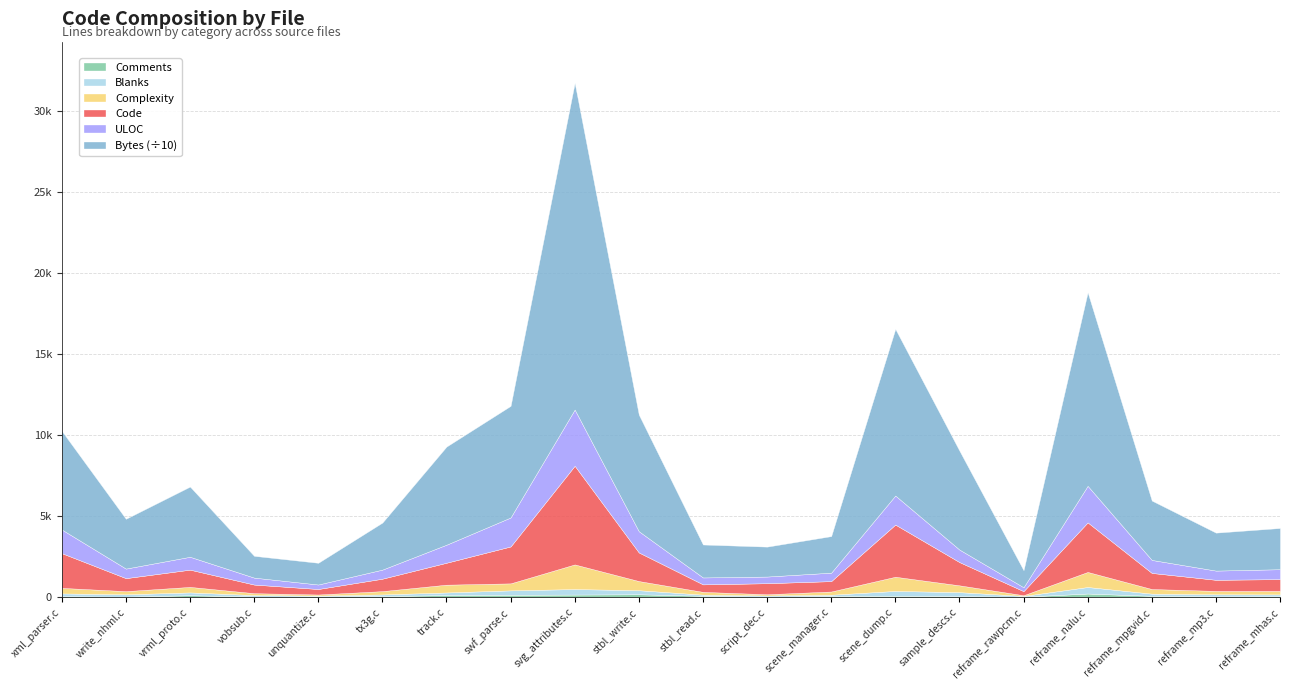

Where is Blanks nearest to the value 224?

sample_descs.c